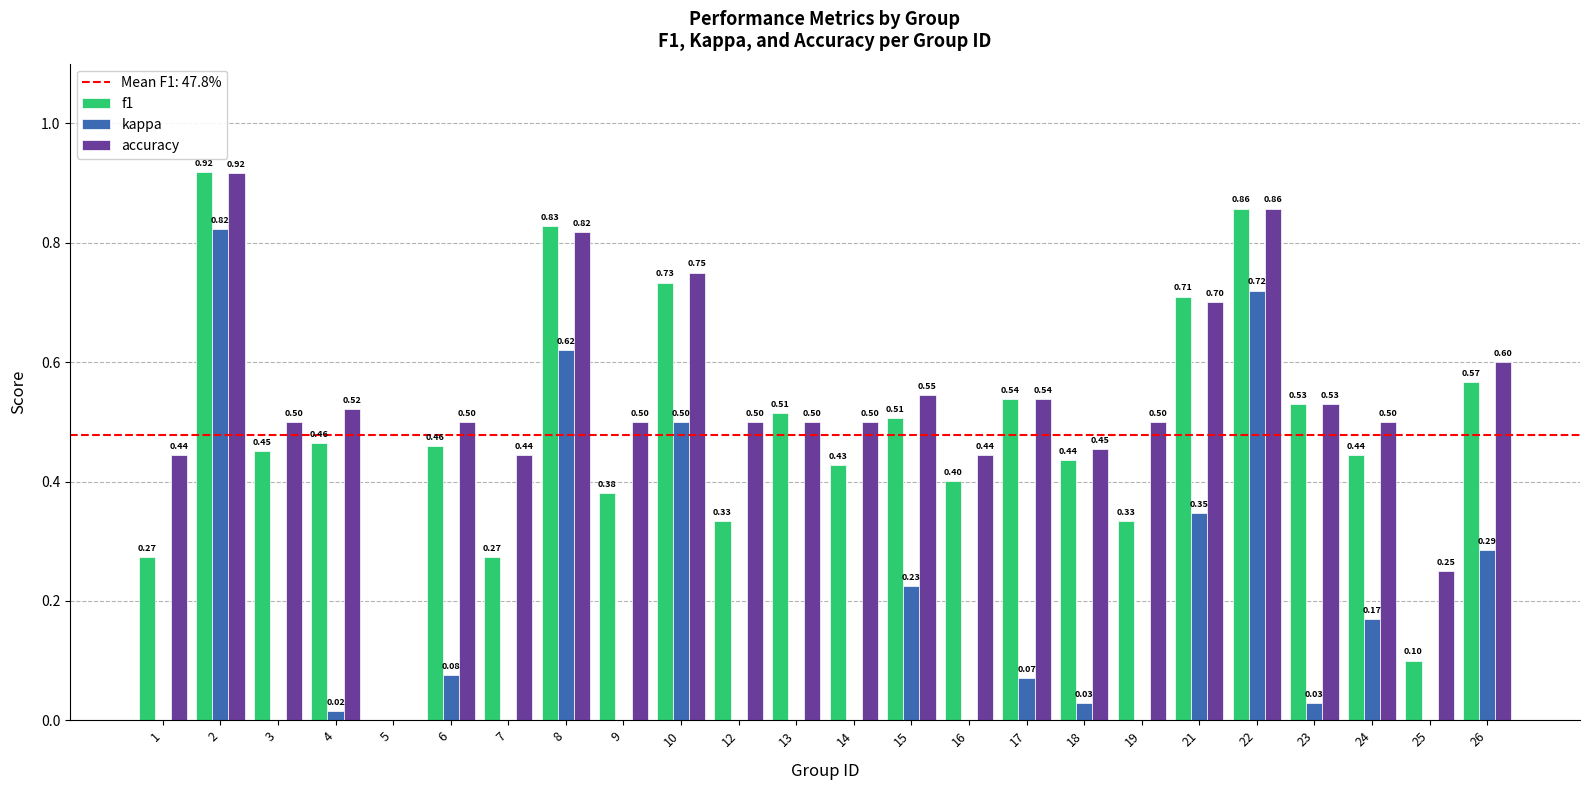

Which series has the widest spread of values?

kappa